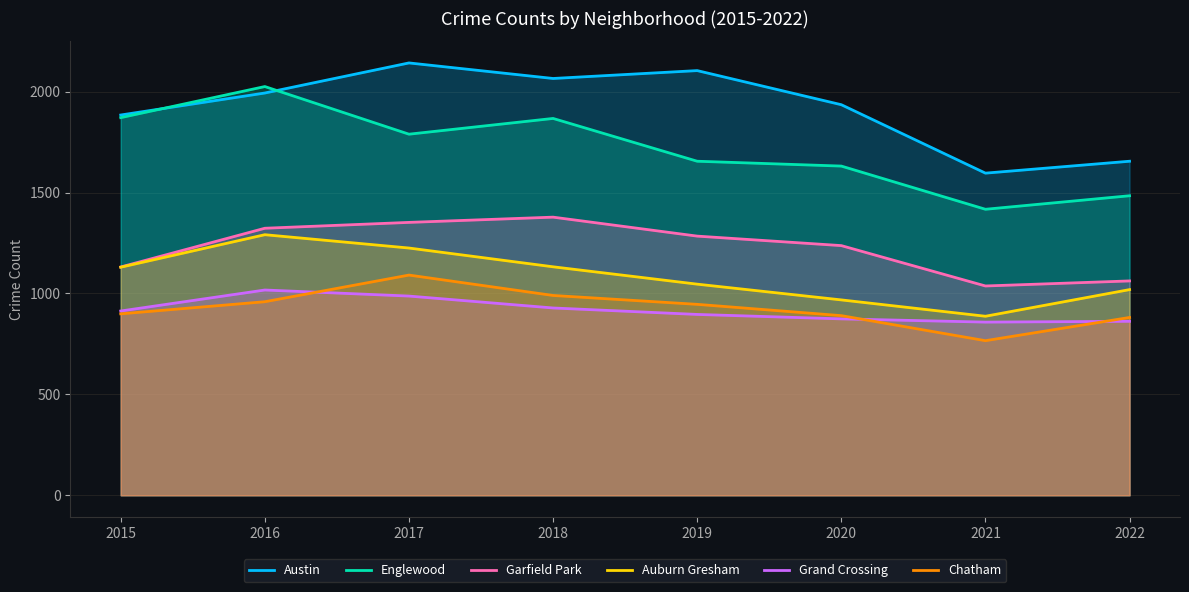

Reading right to left, list all the values displayed in this chart.

Austin: 2022=1655	2021=1596	2020=1935	2019=2104	2018=2065	2017=2142	2016=1993	2015=1884
Englewood: 2022=1484	2021=1417	2020=1631	2019=1655	2018=1867	2017=1789	2016=2025	2015=1871
Garfield Park: 2022=1062	2021=1037	2020=1237	2019=1284	2018=1378	2017=1352	2016=1323	2015=1131
Auburn Gresham: 2022=1019	2021=887	2020=968	2019=1046	2018=1132	2017=1225	2016=1291	2015=1130
Grand Crossing: 2022=862	2021=858	2020=874	2019=896	2018=928	2017=987	2016=1017	2015=913
Chatham: 2022=881	2021=766	2020=890	2019=946	2018=990	2017=1091	2016=959	2015=899